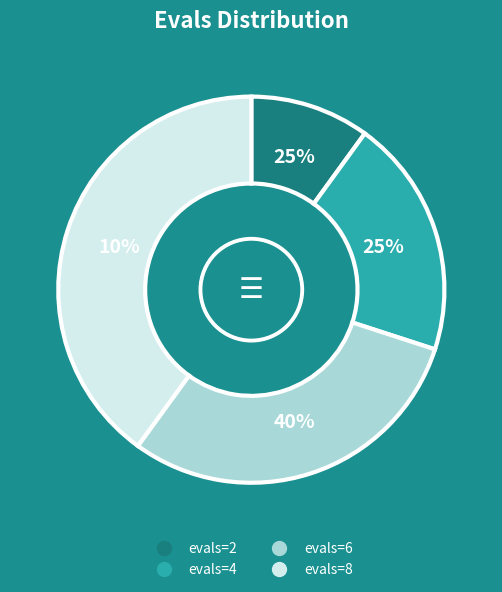

Which category has the biggest portion of the pie?

evals=8